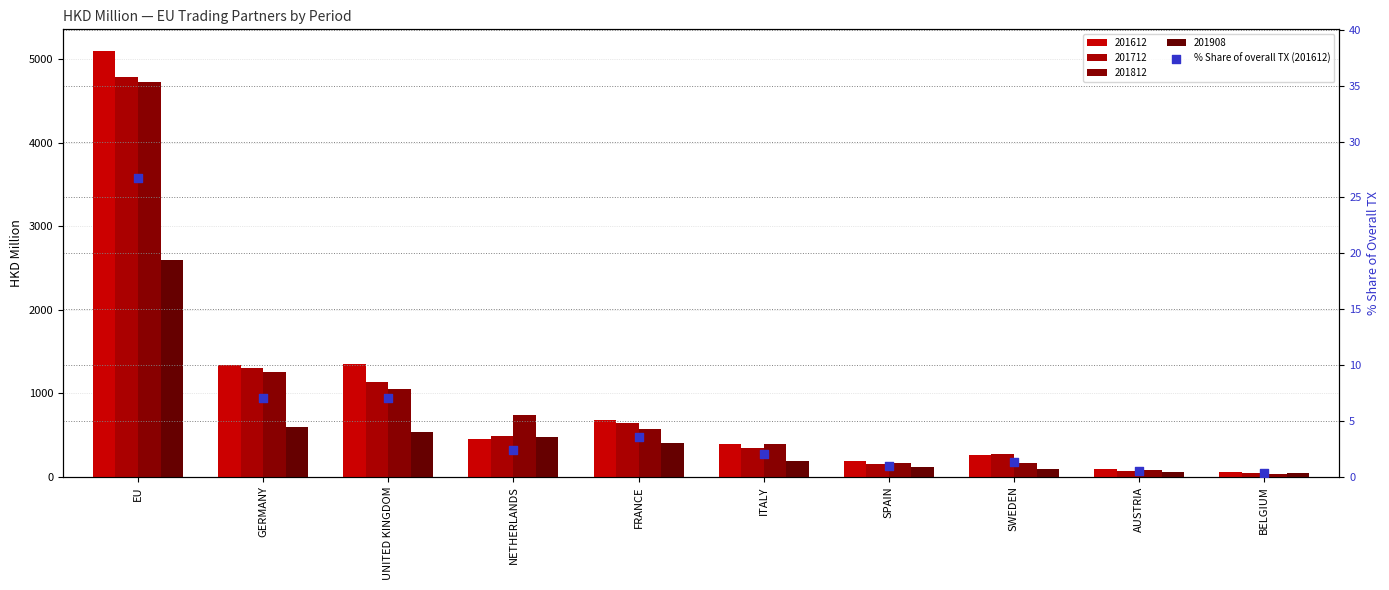

Between SPAIN and GERMANY, which is larger?

GERMANY